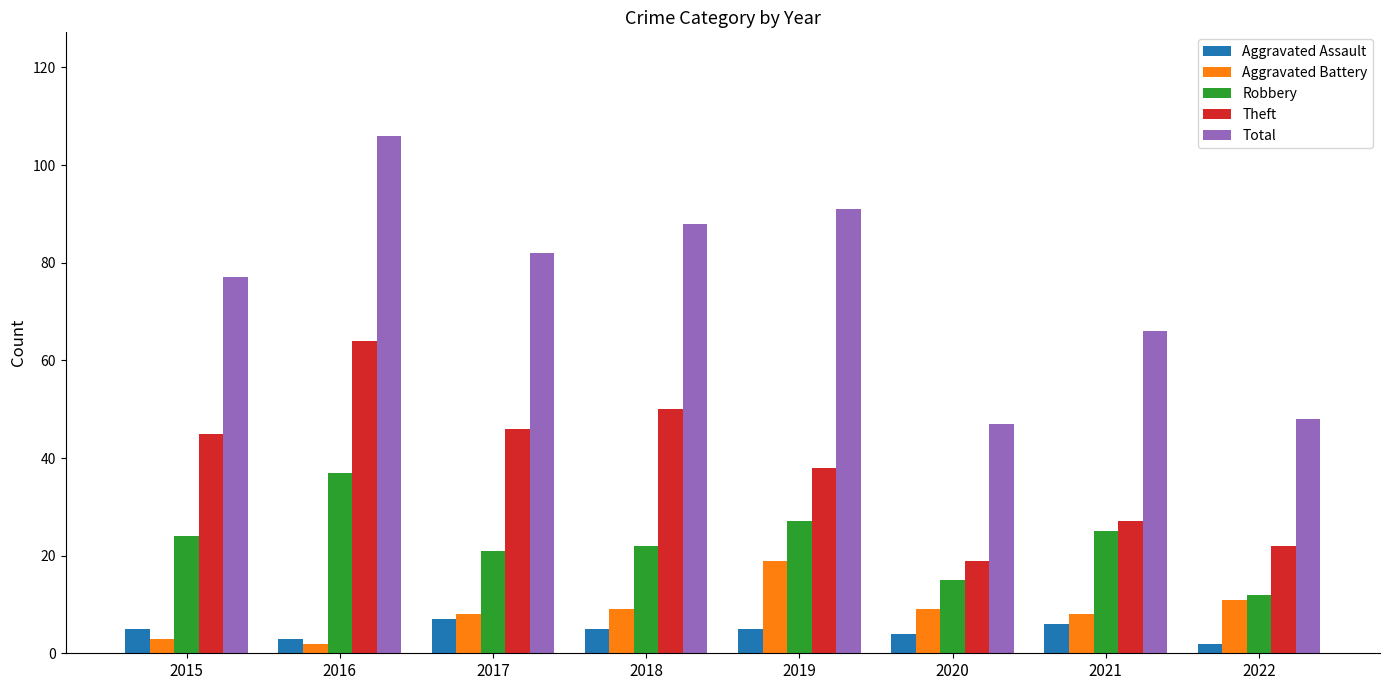

Rank the series by their maximum value, from lowest to highest.

Aggravated Assault, Aggravated Battery, Robbery, Theft, Total